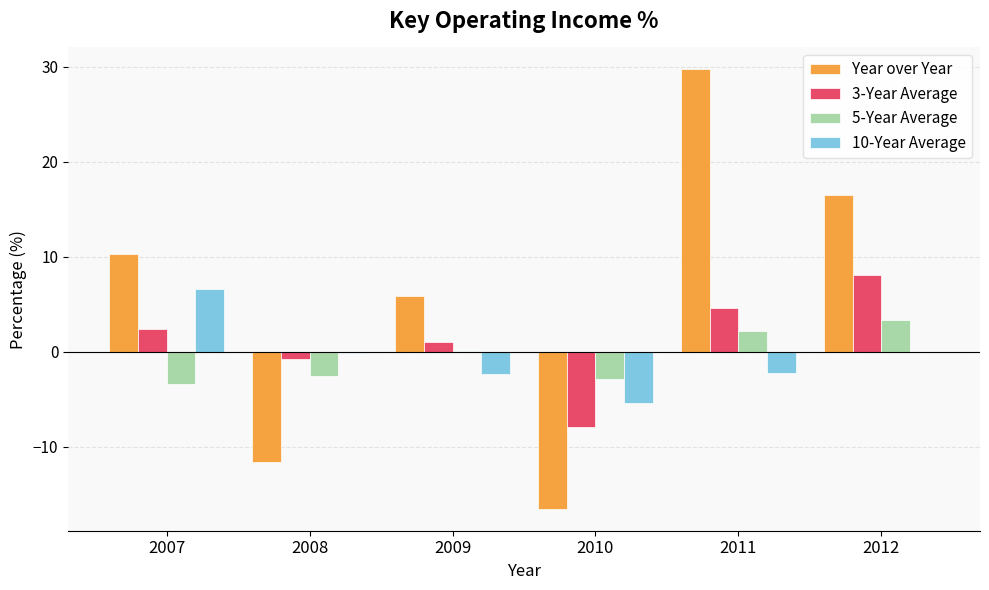

Are the bars grouped side by side (vs. stacked)?

Yes